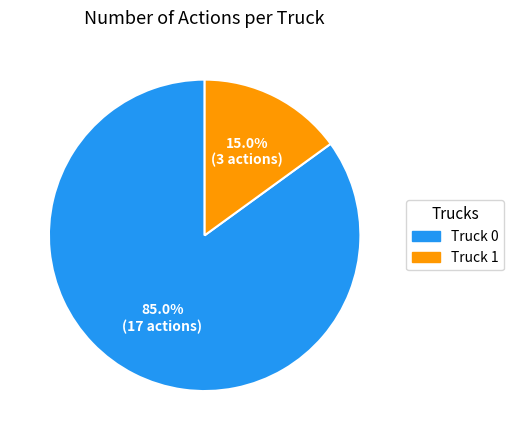

What is the largest slice in the pie chart?

Truck 0